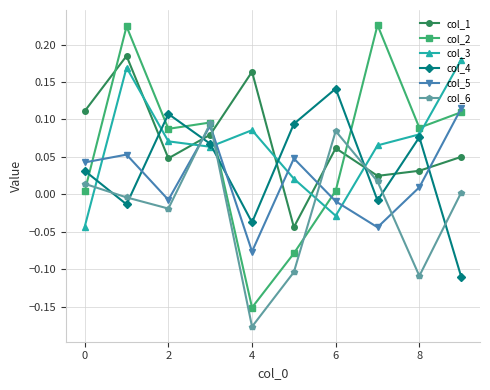

In col_2, how many points are lower than both neighbors (excluding endpoints)?

3